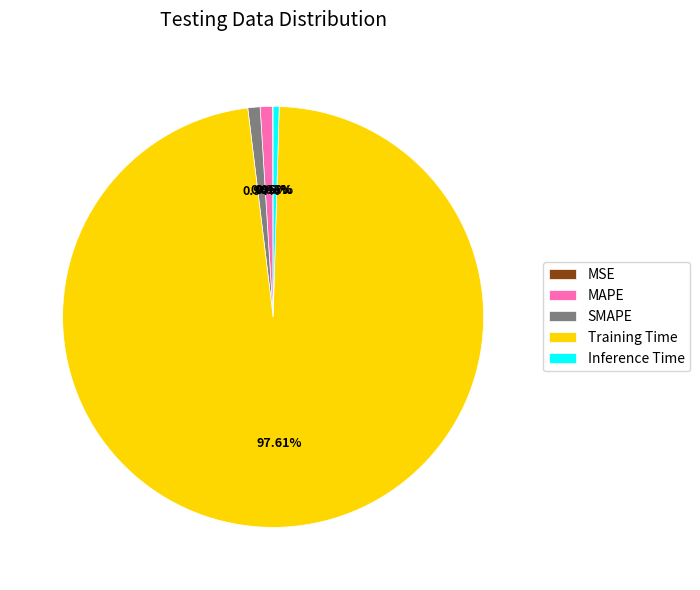

Which slice is the largest?

Training Time